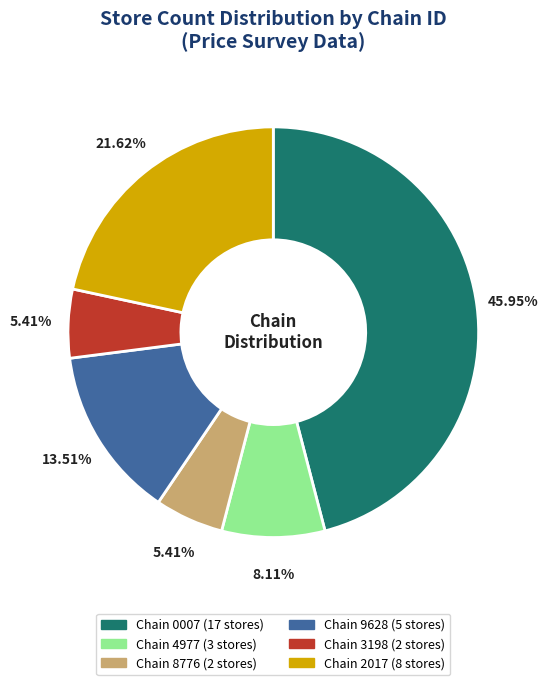

Is there a majority slice in this chart?

No